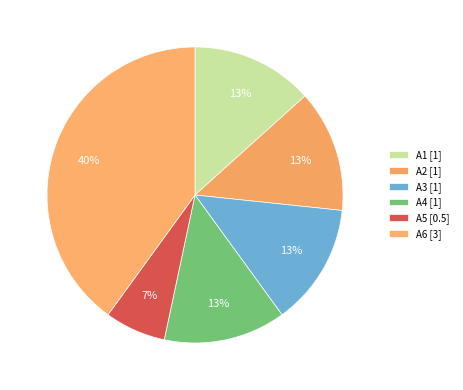

What is the total percentage of A1 and A5?

20.0%